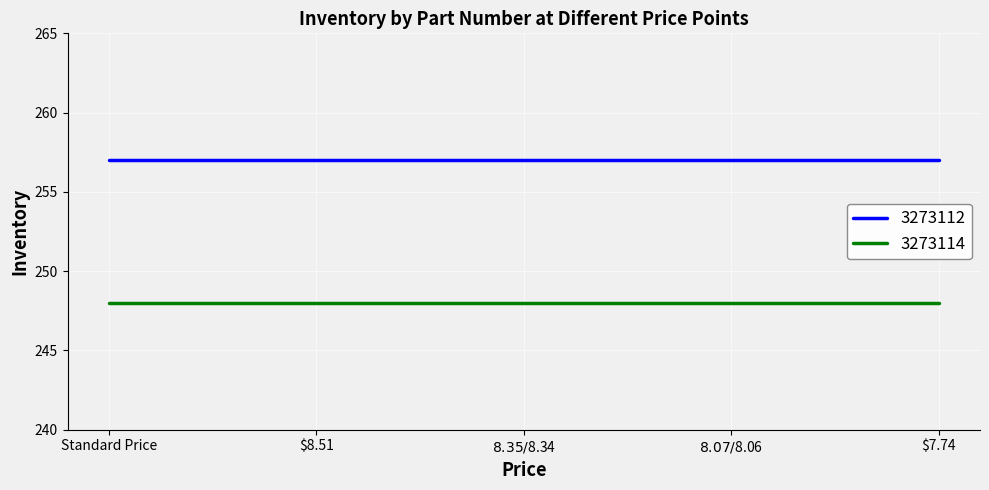

List the series in order of their peak value, highest first.

3273112, 3273114